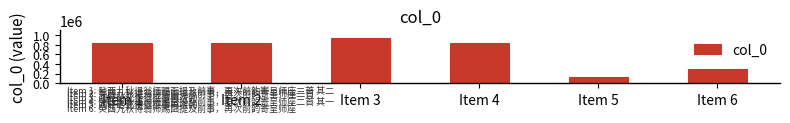

Read the value at Item 6, to the nearest 100.

285000